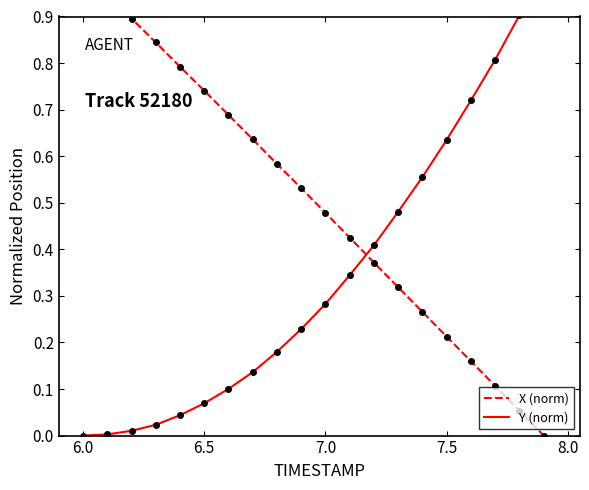

How many data points does each series have?

20